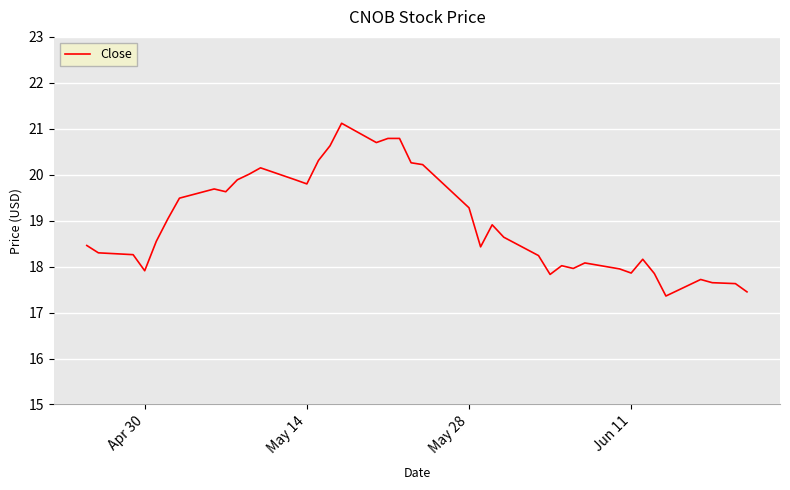

What is the greatest value displayed?

21.1